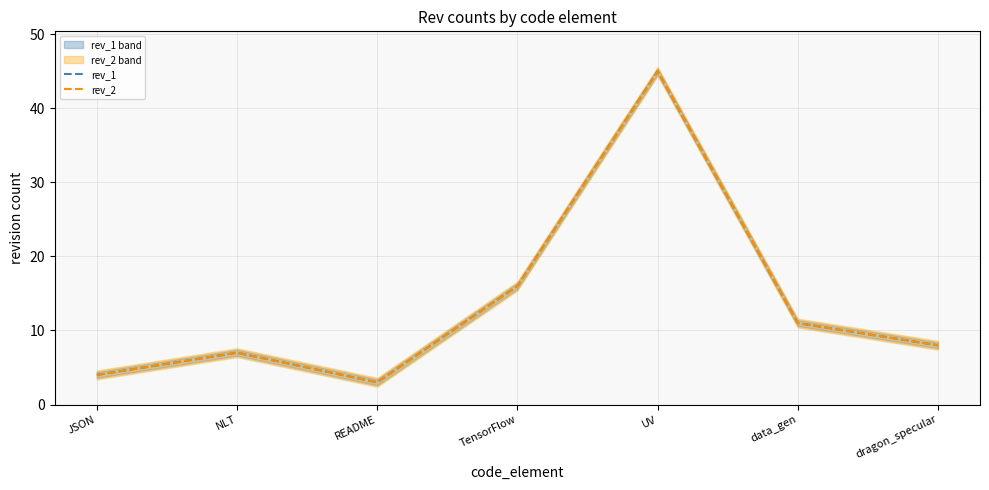

At which label is rev_2 closest to 24?

TensorFlow